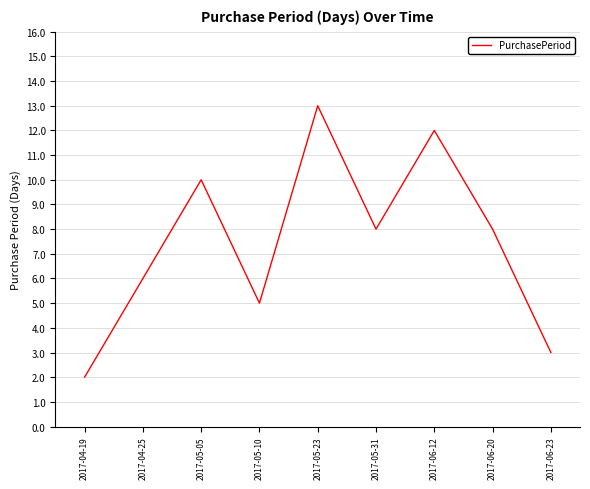

What is the change in value from 2017-04-25 to 2017-06-12?

+6